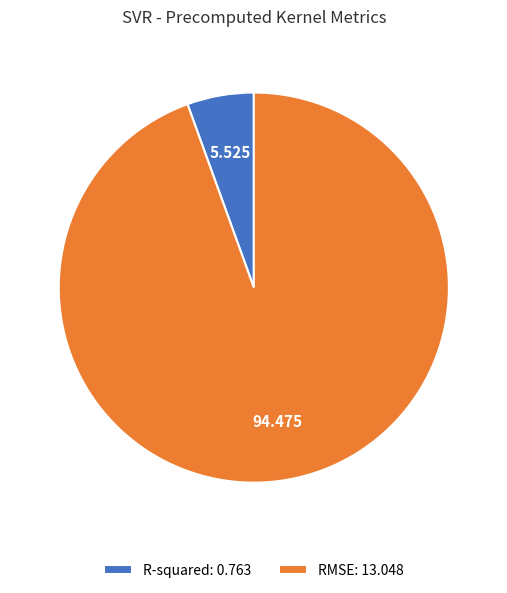

What is the majority slice?

RMSE